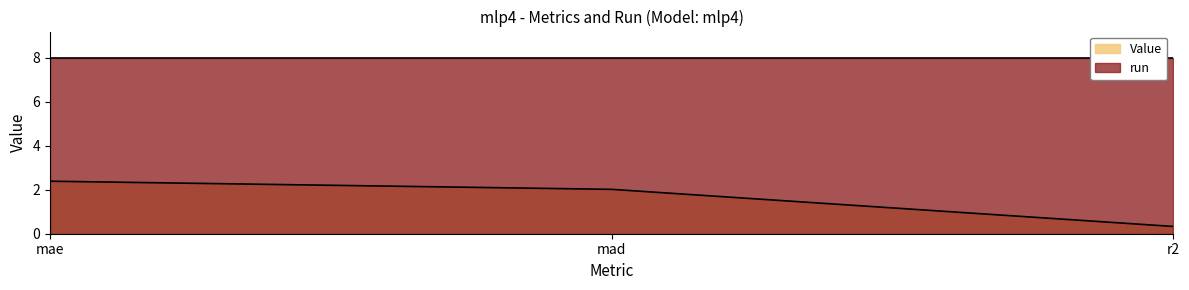

What is the smallest value displayed?

0.3